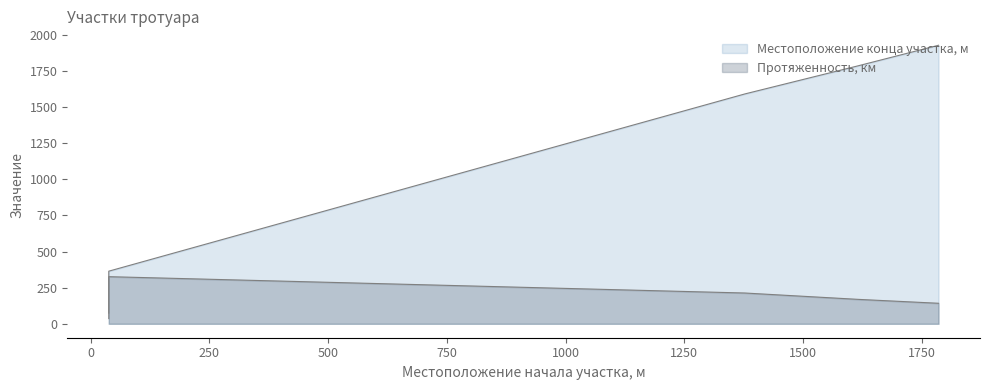

How many categories are shown in the chart?

5